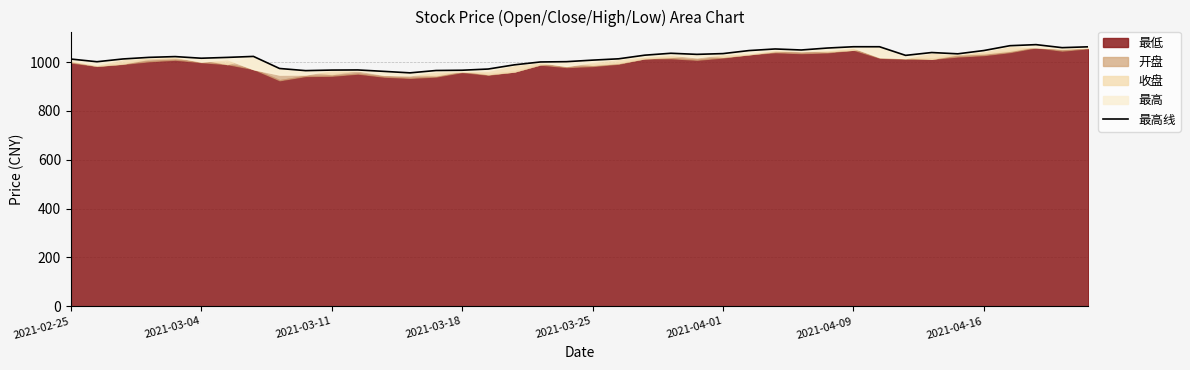

What is the value of the 6th point from the left?

1016.2